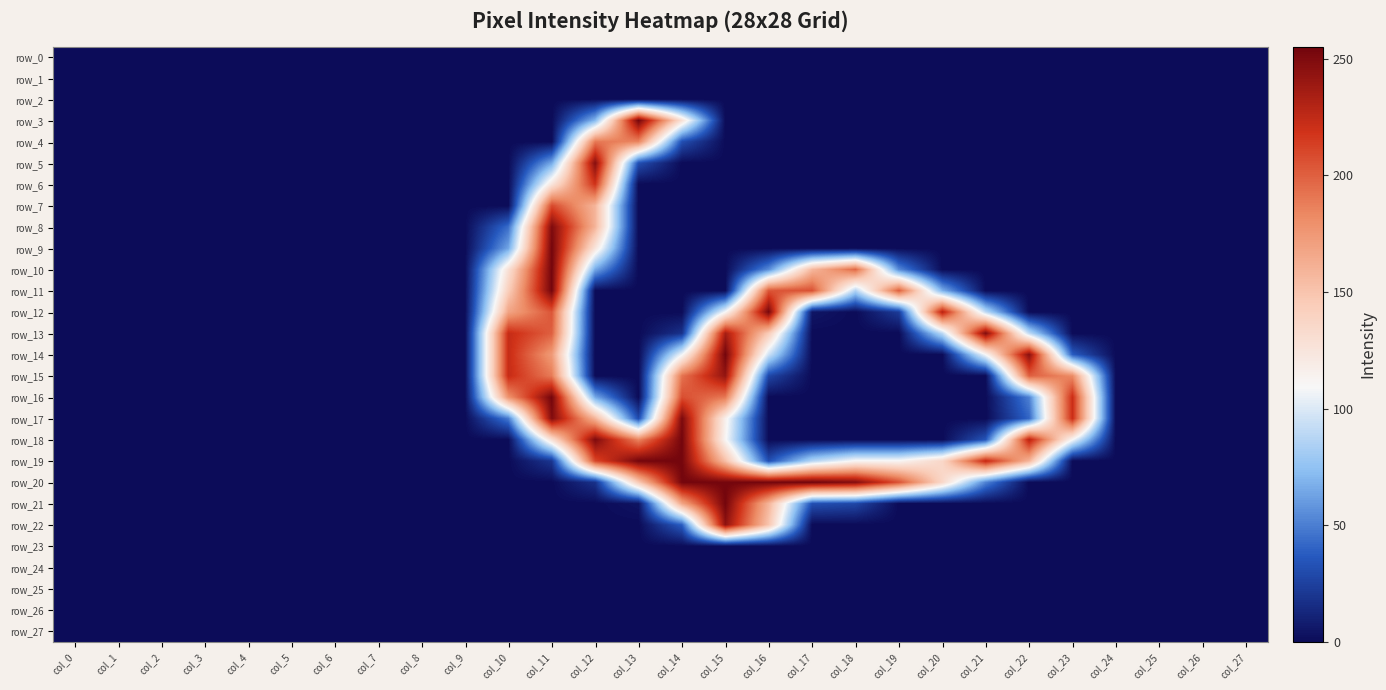

Count the number of categories in the chart.

28